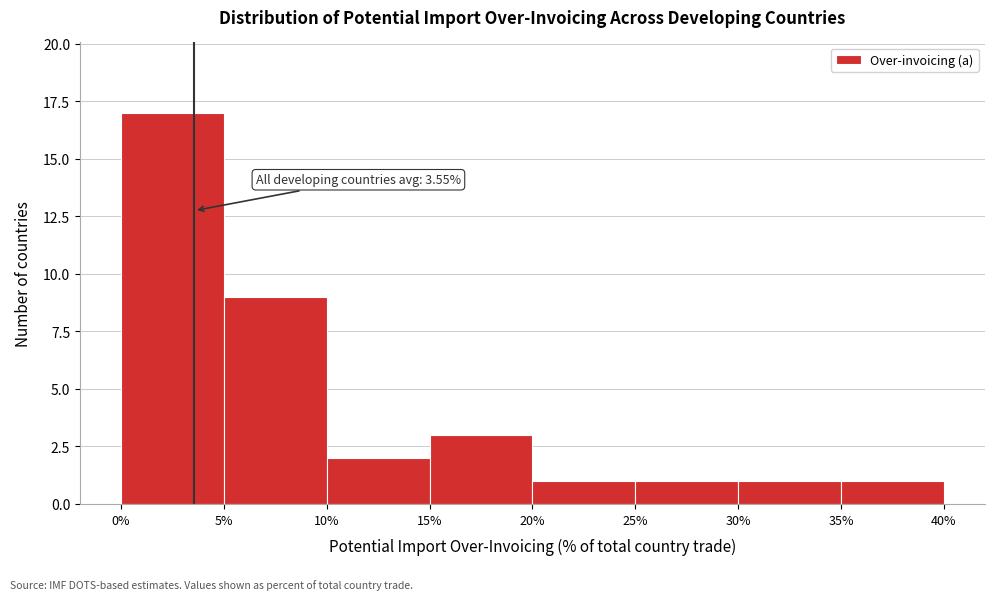

Over which range of the x-axis is the bar tallest?

0% to 5%